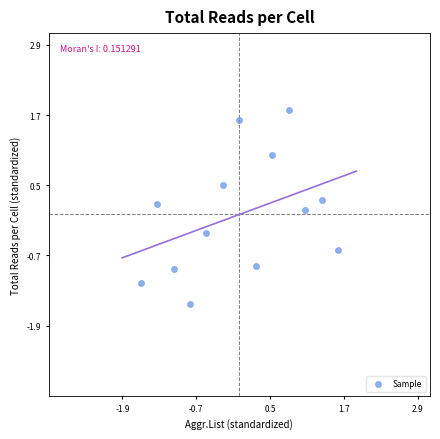

What is the range of X values (max minus min)?

3.2